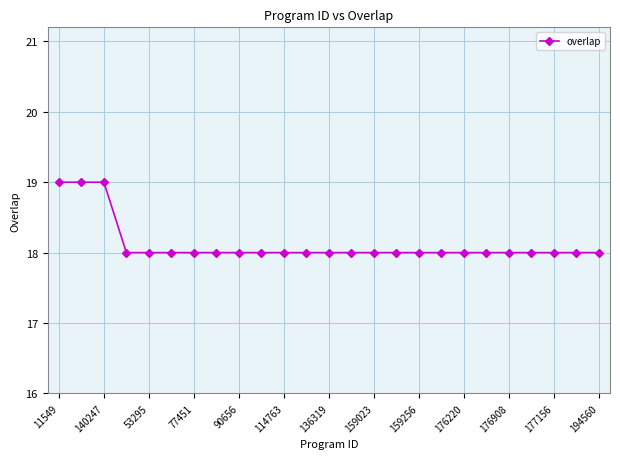

What is the minimum value shown in the chart?

18